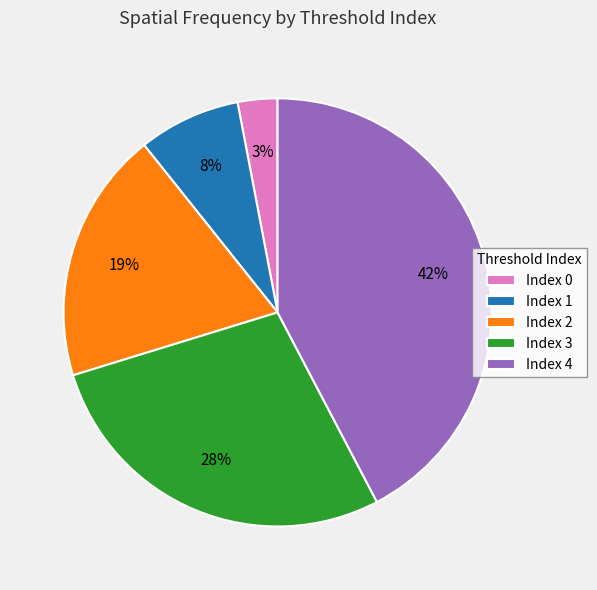

To the nearest percent, what portion does Index 1 represent?

8%